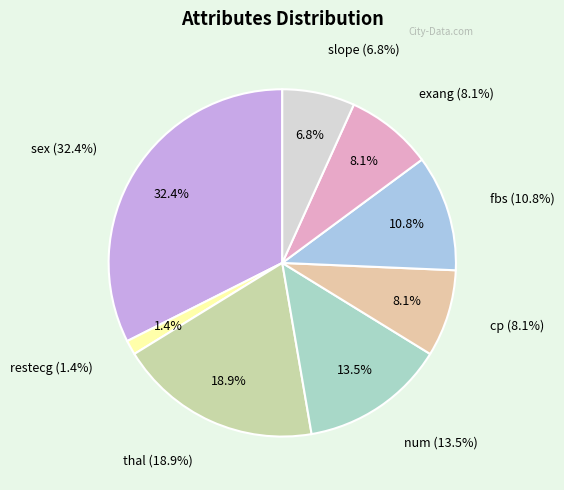

True or false: restecg accounts for 1% of the total.

True